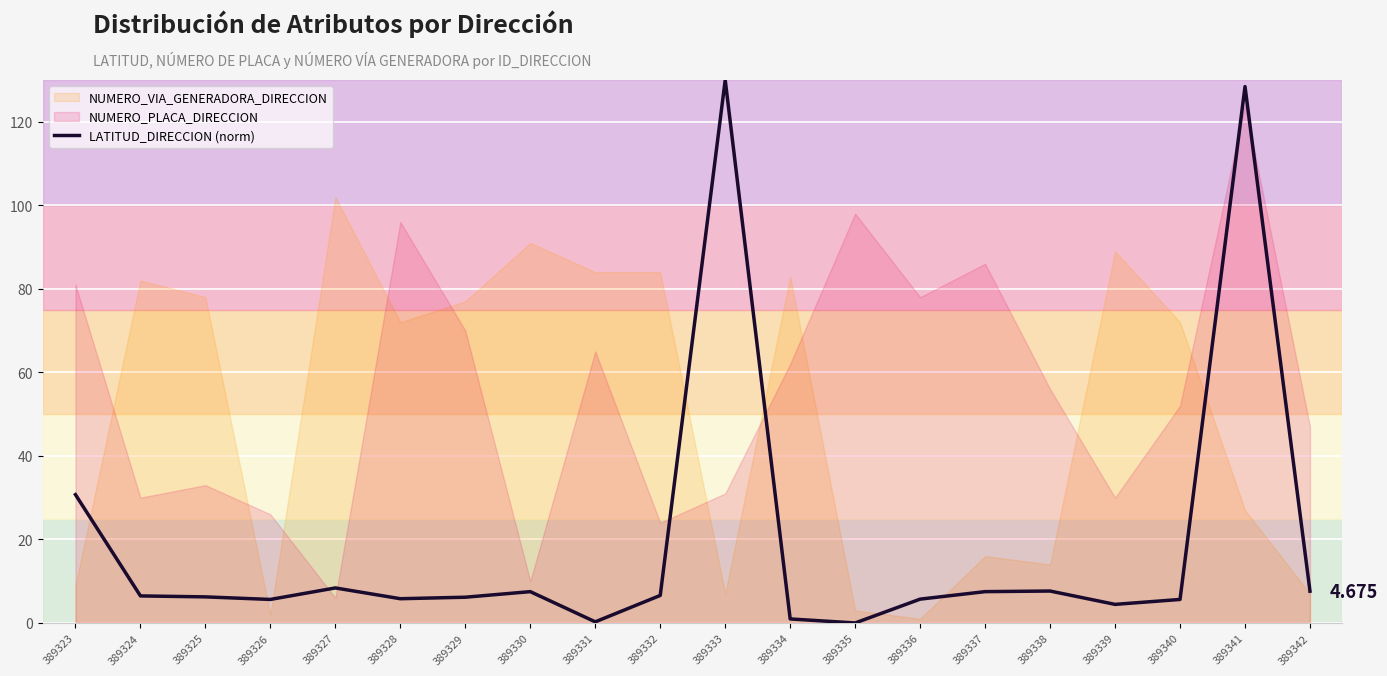

Between 389339 and 389328, which is larger?

389328